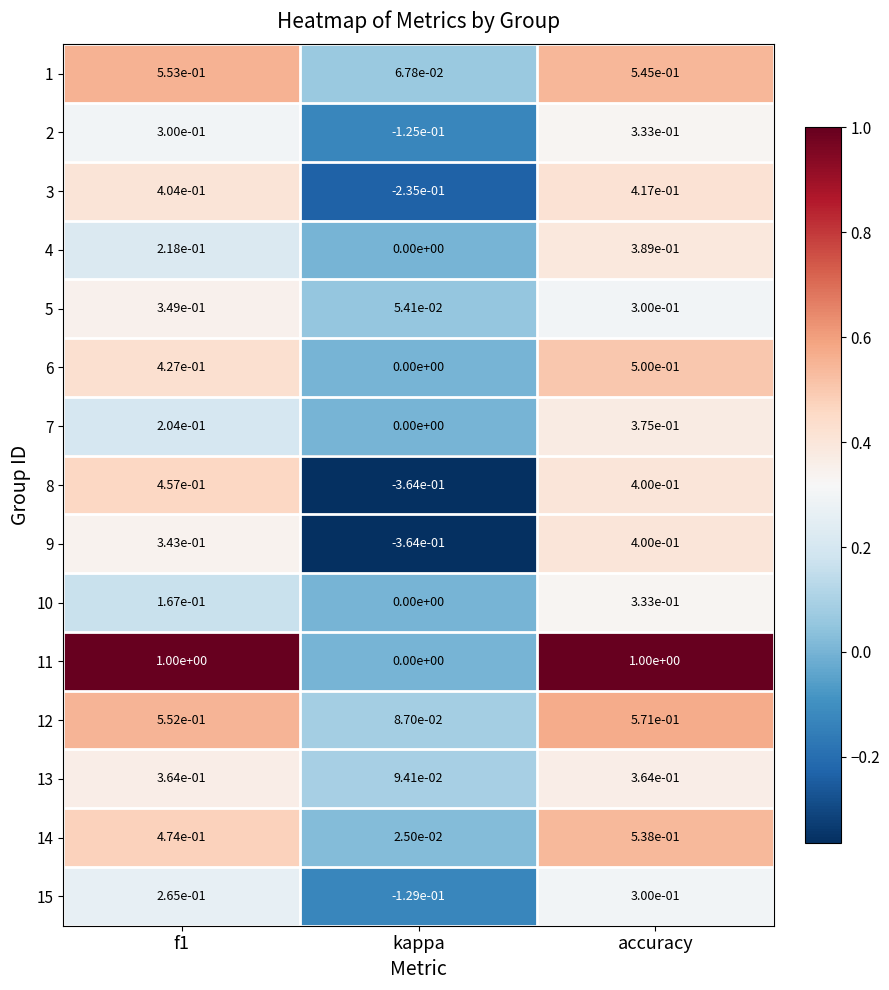

How many distinct data groups are displayed?

15